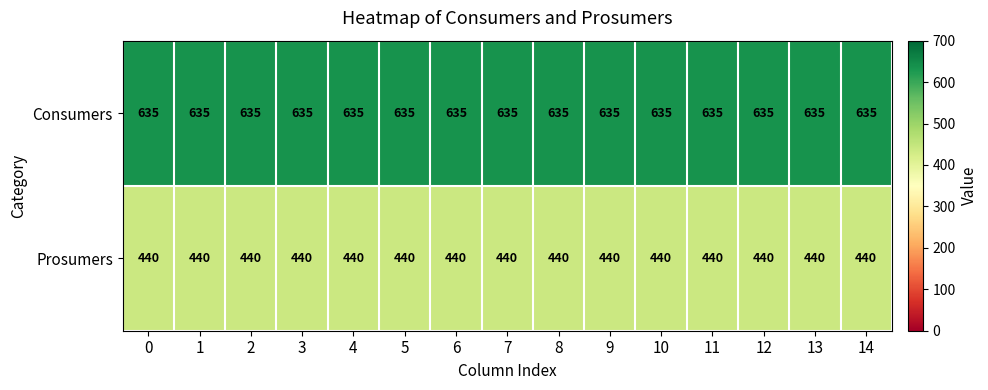

Which series has the largest total across all categories?

Consumers